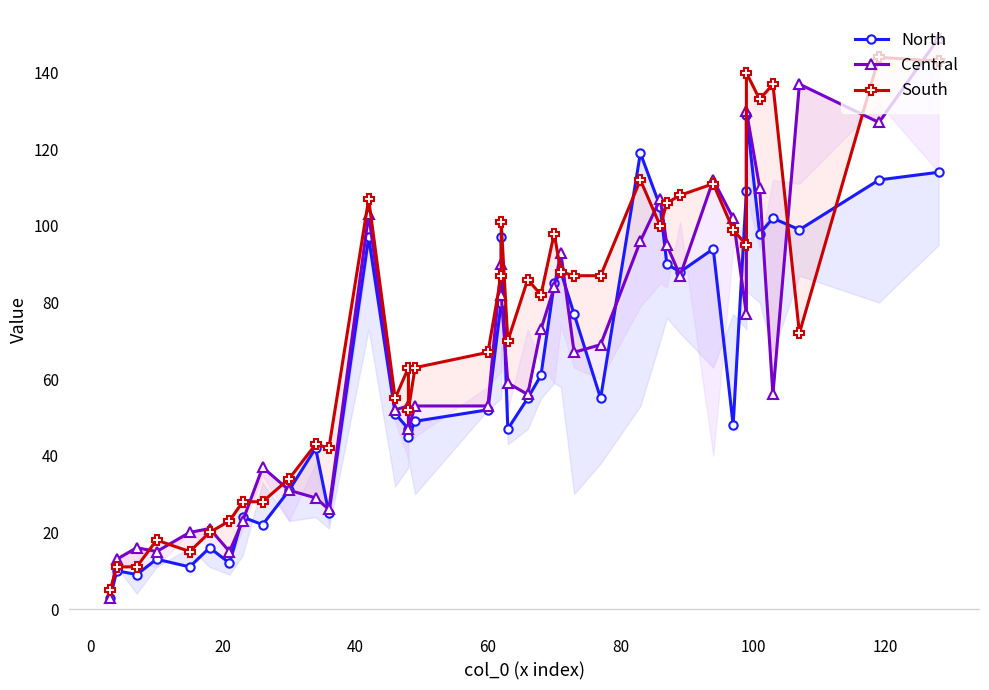

Does the chart have visible grid lines?

No